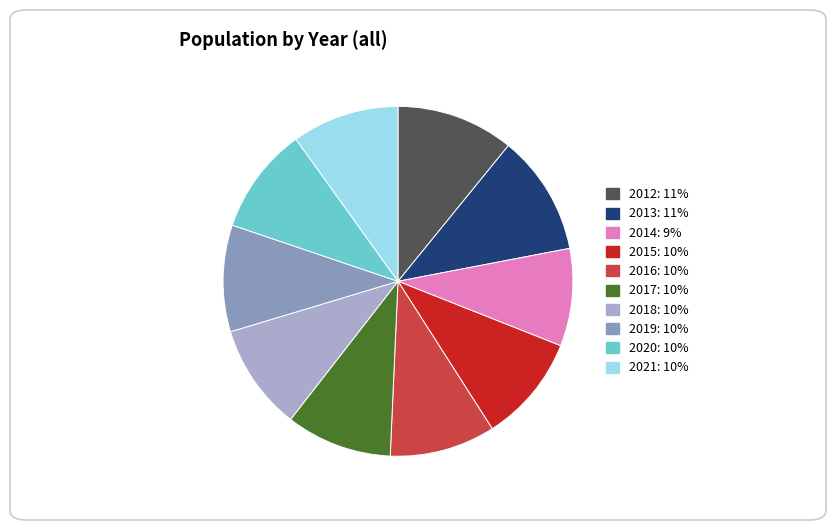

Does 2014 represent more than half of the total?

No